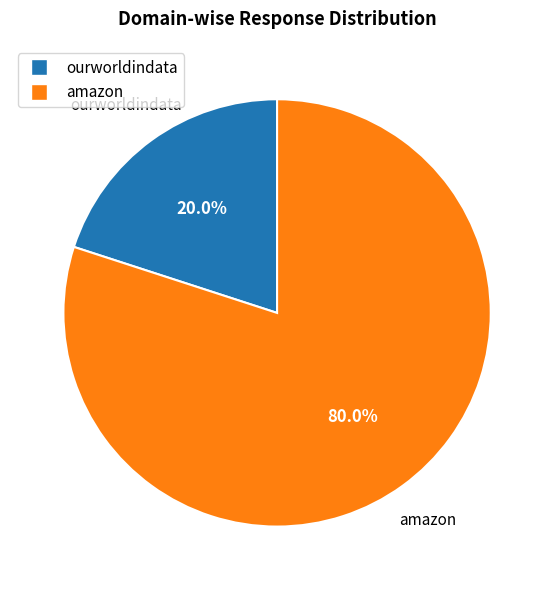

Combined, do ourworldindata and amazon account for over 50%?

Yes